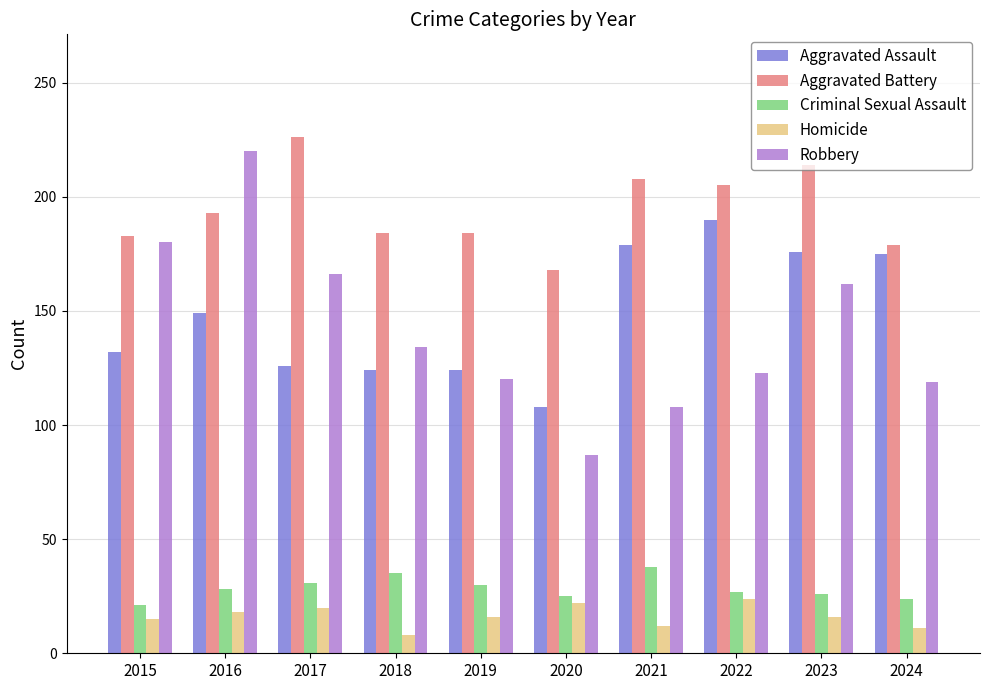

What is the minimum value for Homicide?

8